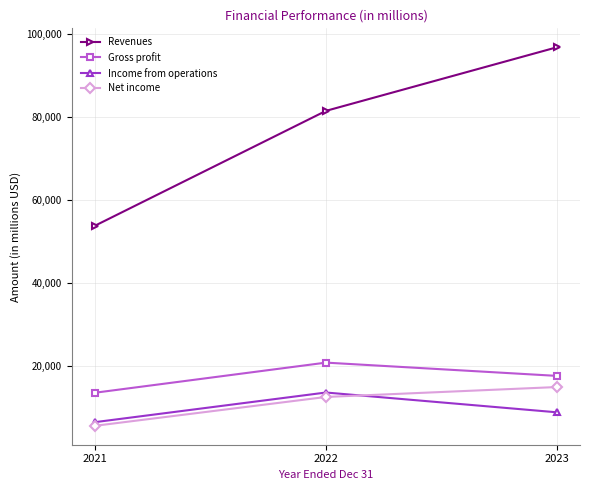

Reading left to right, what are all the values shown in this chart?

Revenues: 53823	81462	96773
Gross profit: 13606	20853	17660
Income from operations: 6523	13656	8891
Net income: 5644	12587	14974